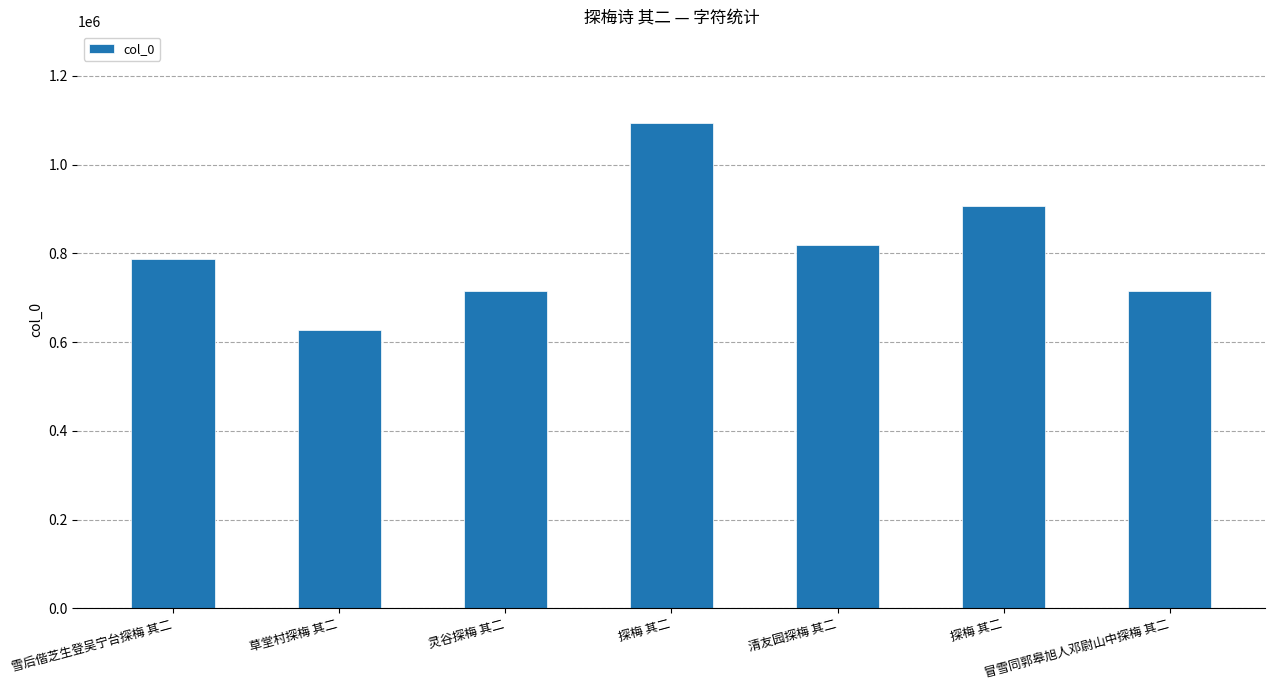

What is the ratio of the value at 探梅 其二 to the value at 探梅 其二?

1.2